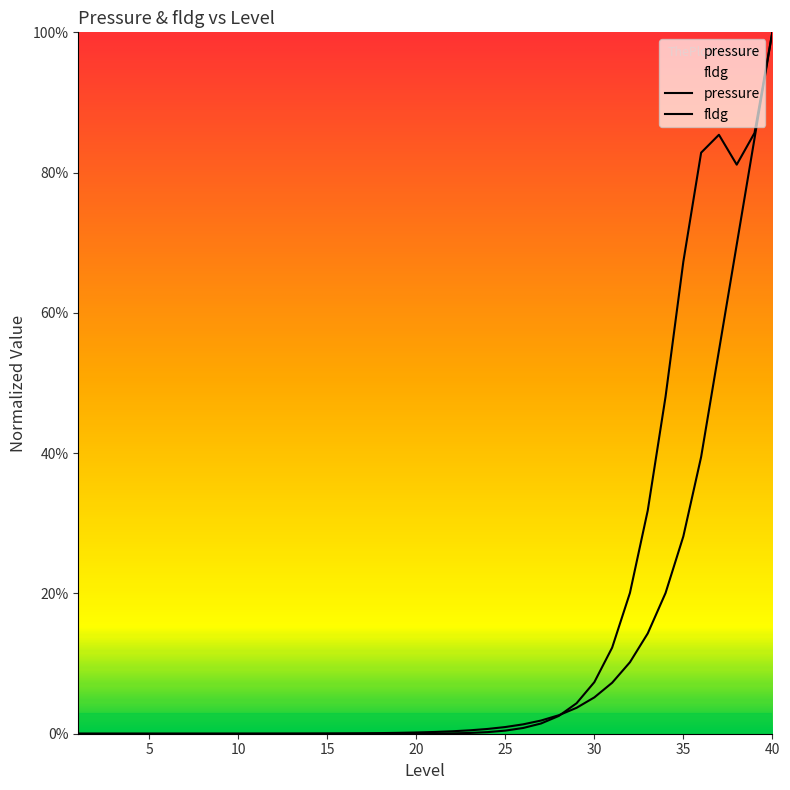

Which series has the widest spread of values?

pressure